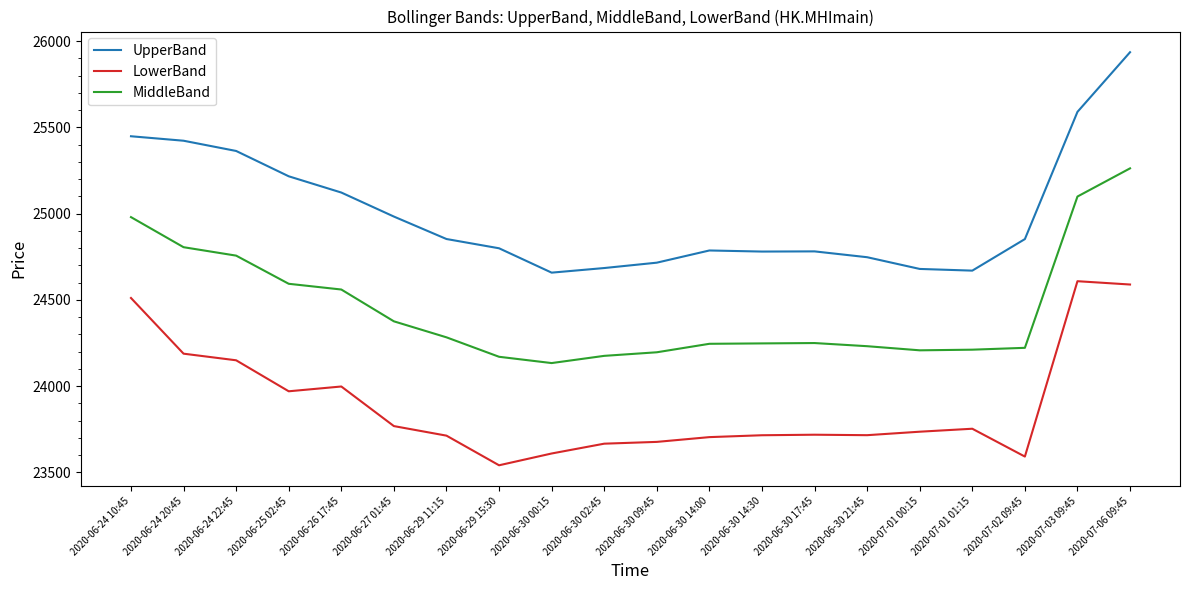

Read the LowerBand value at 2020-06-27 01:45.

23768.4